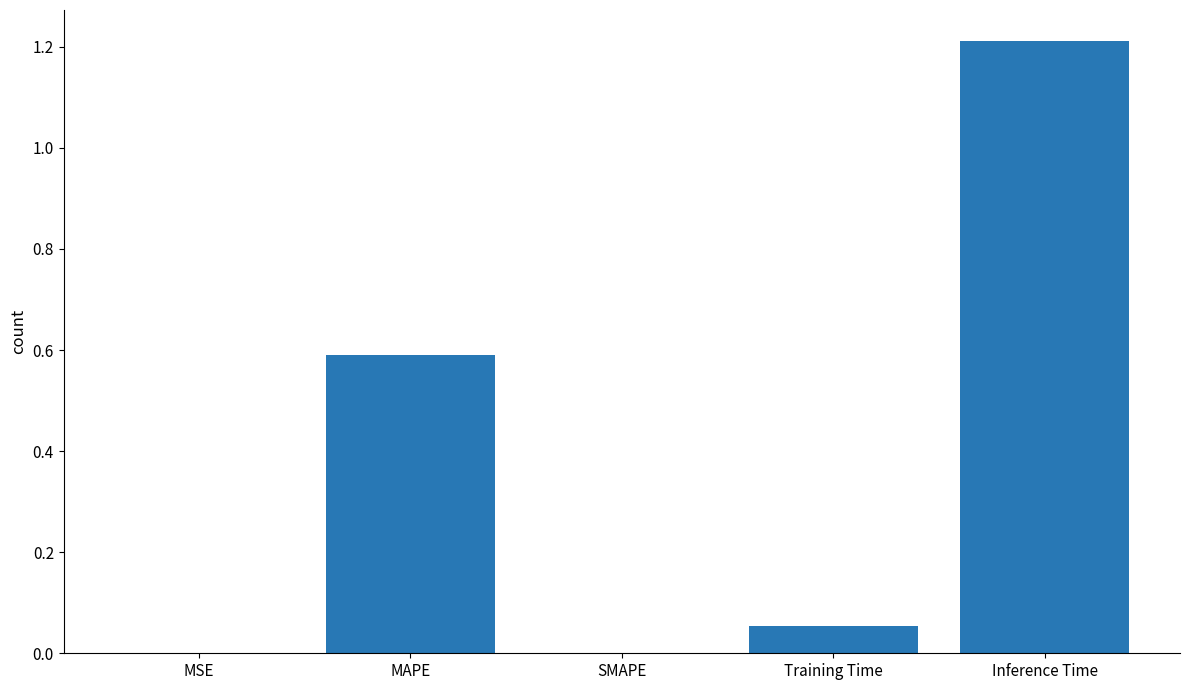

What is the sum of all values?

1.9